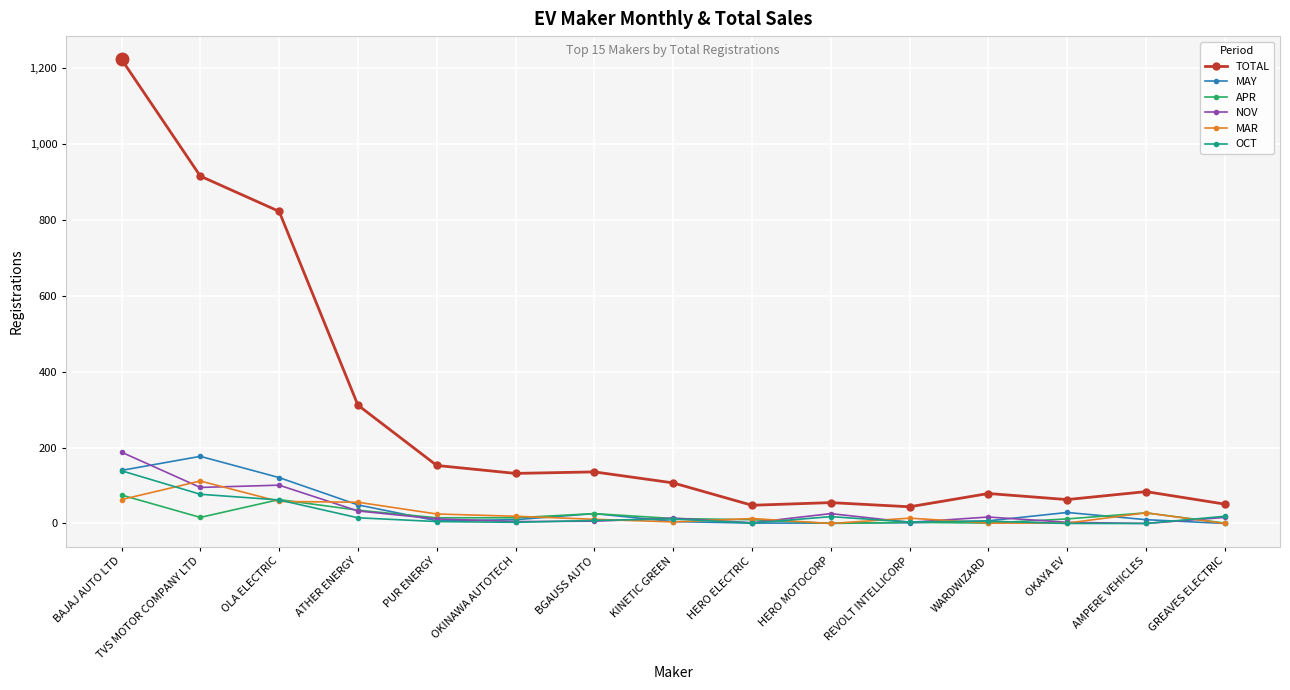

What is the difference between the maximum and minimum values in the TOTAL series?

1180